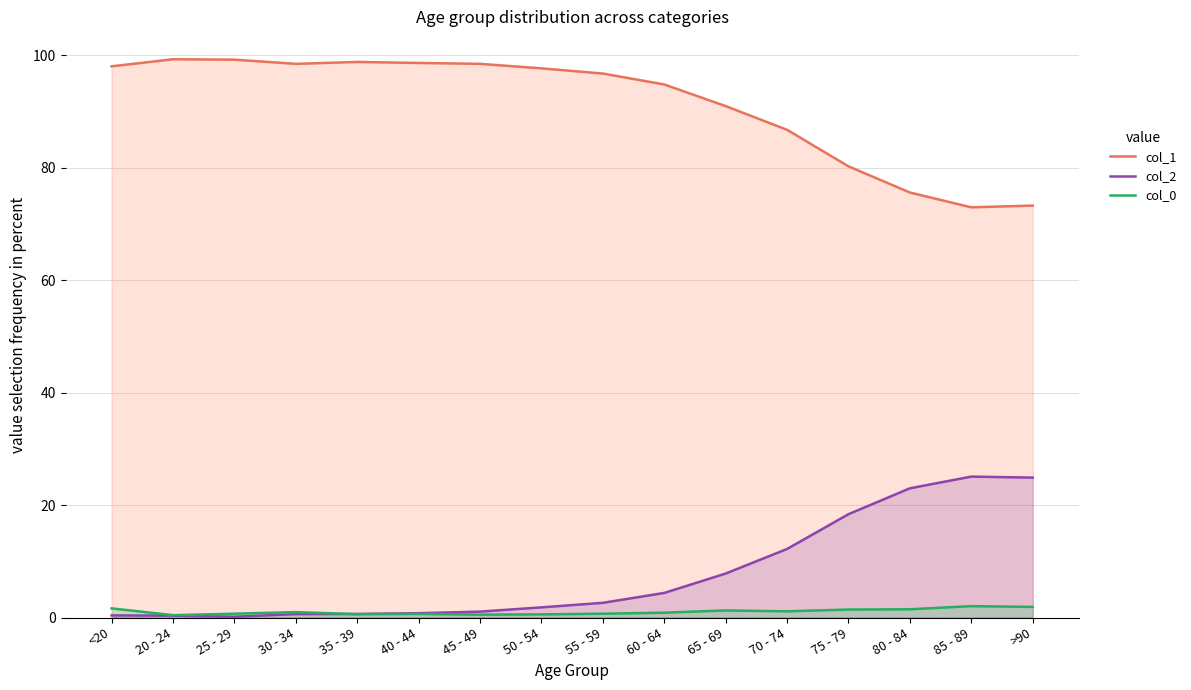

What is the label of the 8th point from the left?

50 - 54